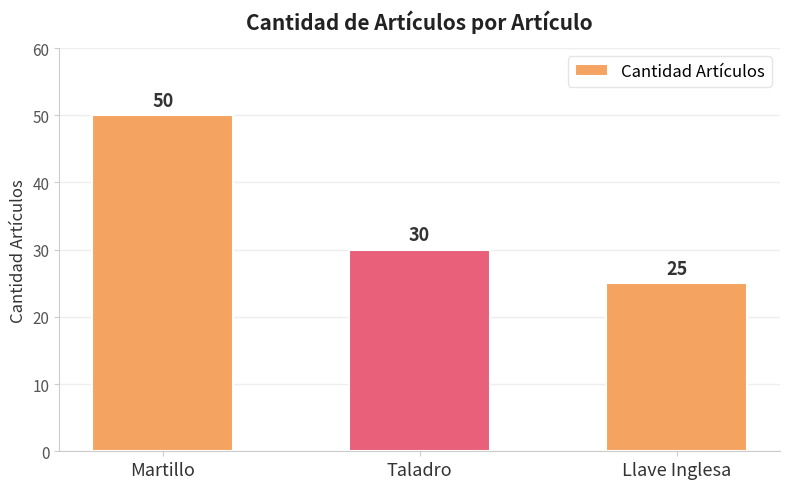

What is the smallest value displayed?

25